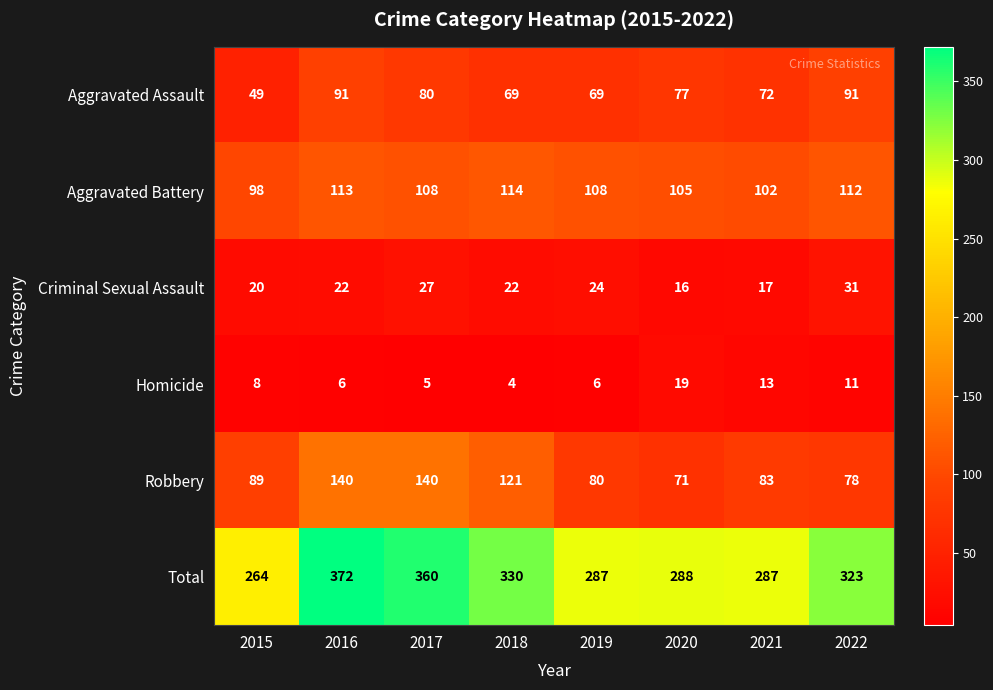

Is the value of Homicide at 2016 greater than the value of Total at 2022?

No